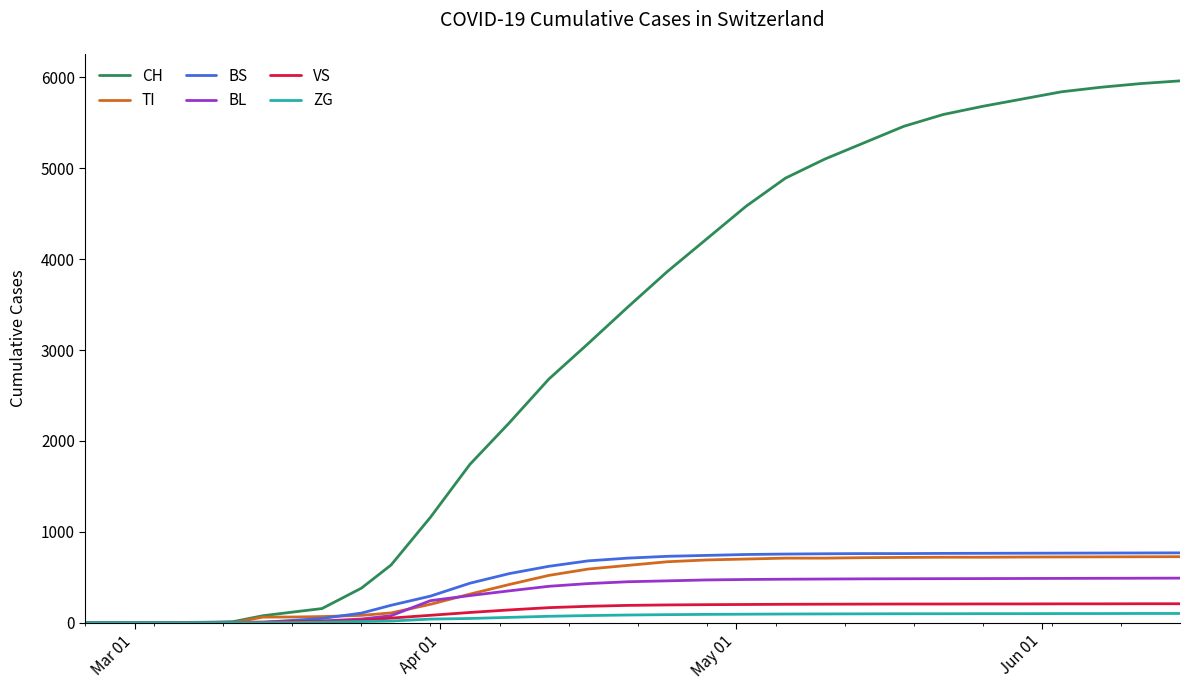

Which series has the largest total across all categories?

CH